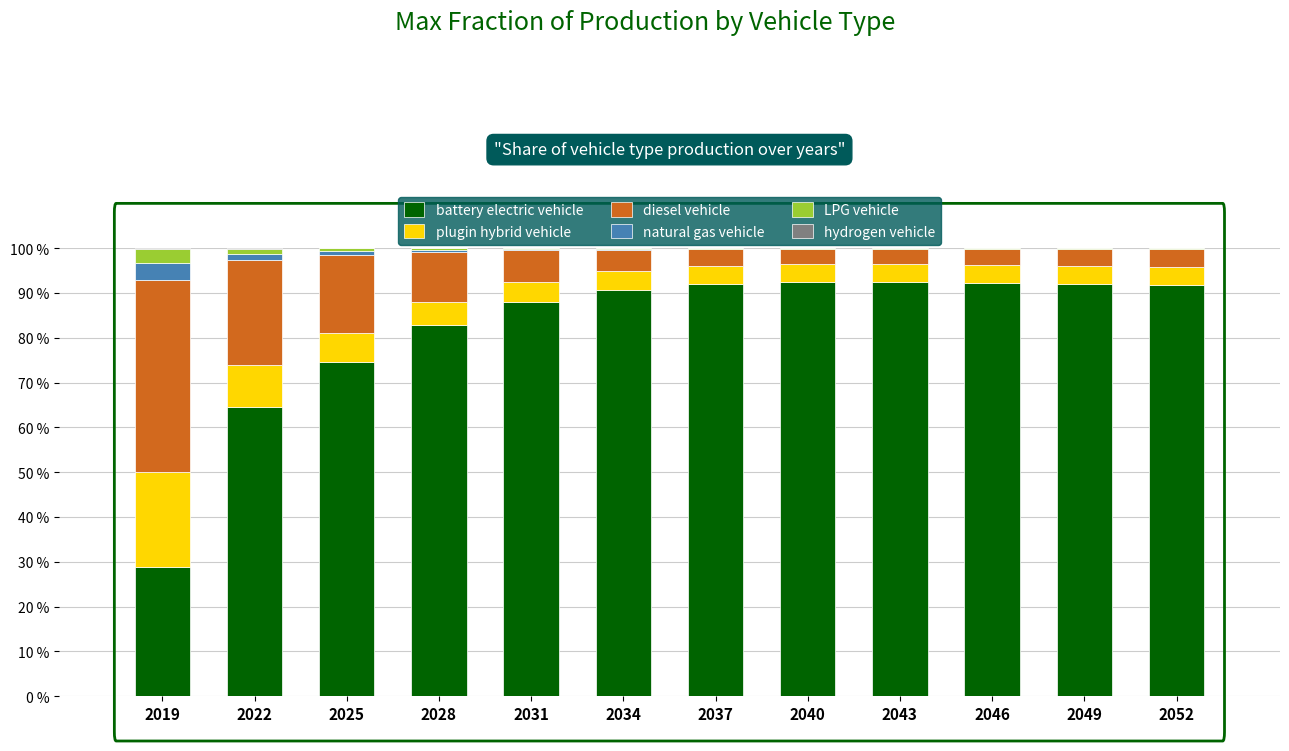

Does the chart contain stacked bars?

Yes